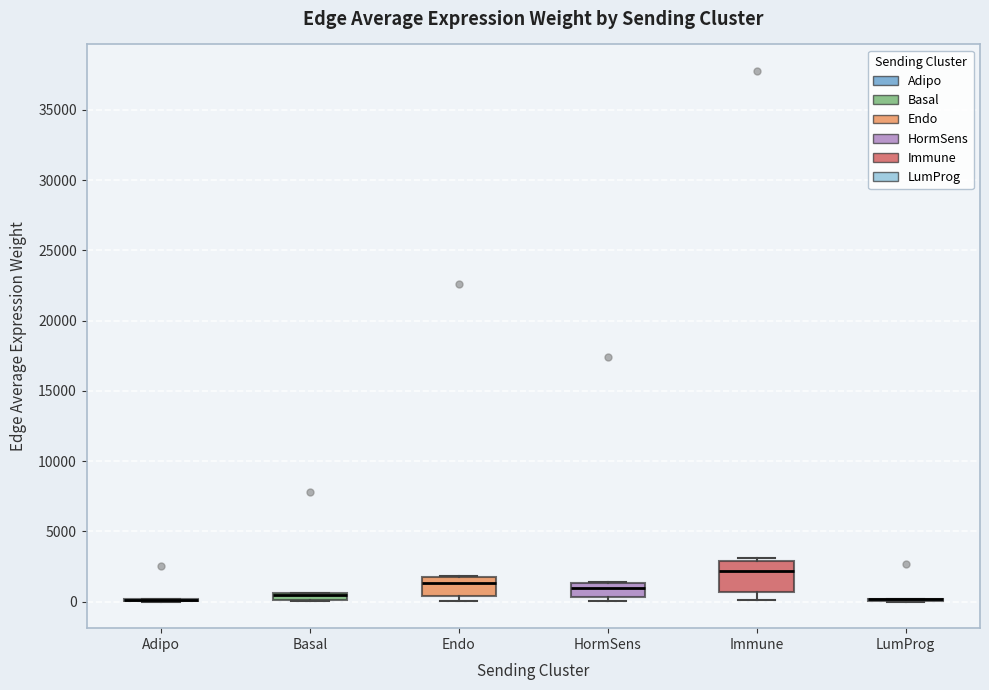

Where is the lower edge of the box for Basal on the y-axis? The values are not printed on the chart, so give them approximately, as read against the axis.

0